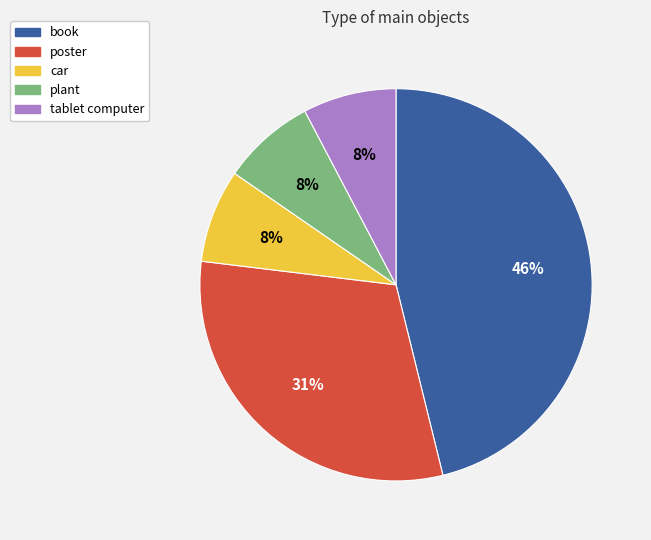

Which category has the biggest portion of the pie?

book